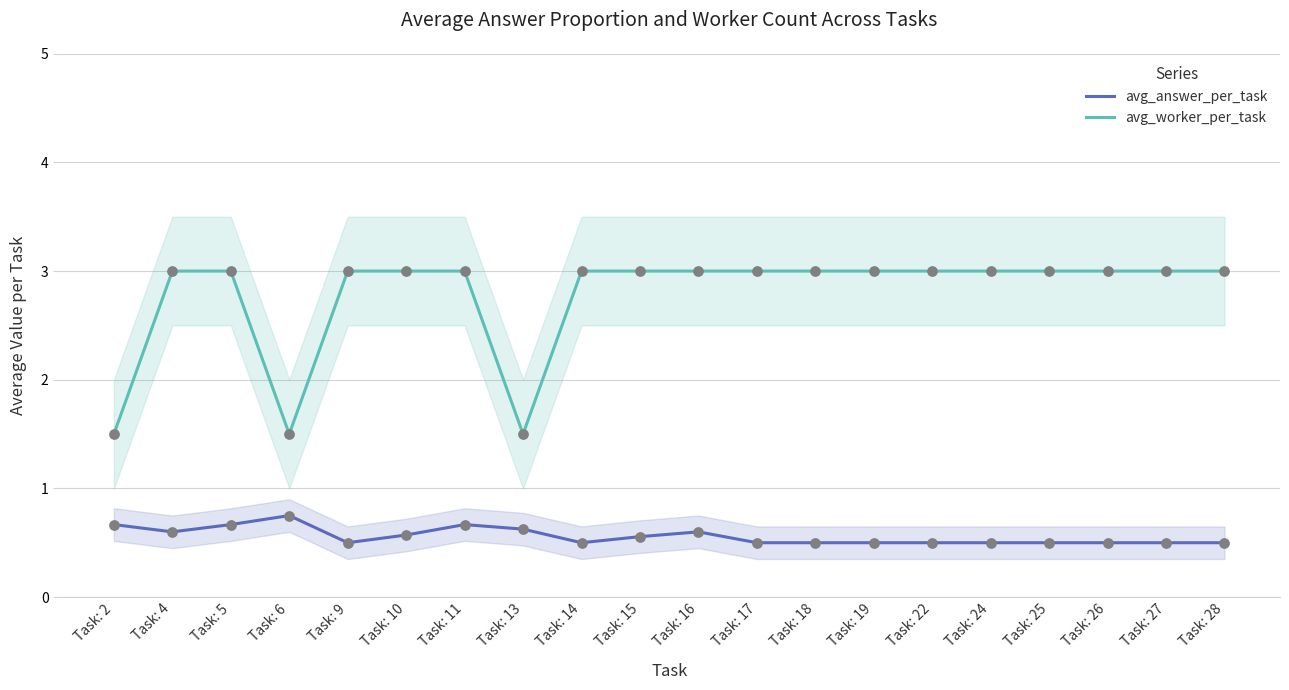

Which series has the largest total across all categories?

avg_worker_per_task